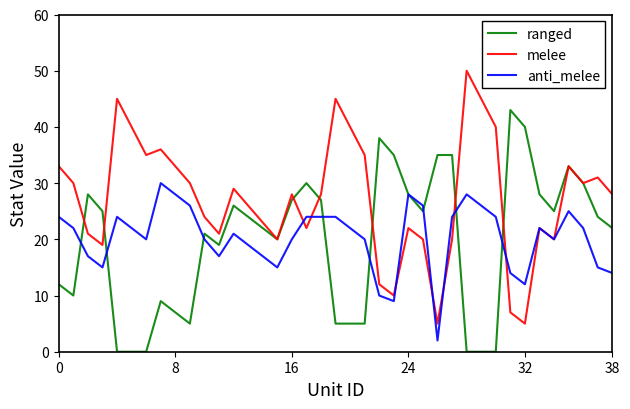

Which series has the largest total across all categories?

melee